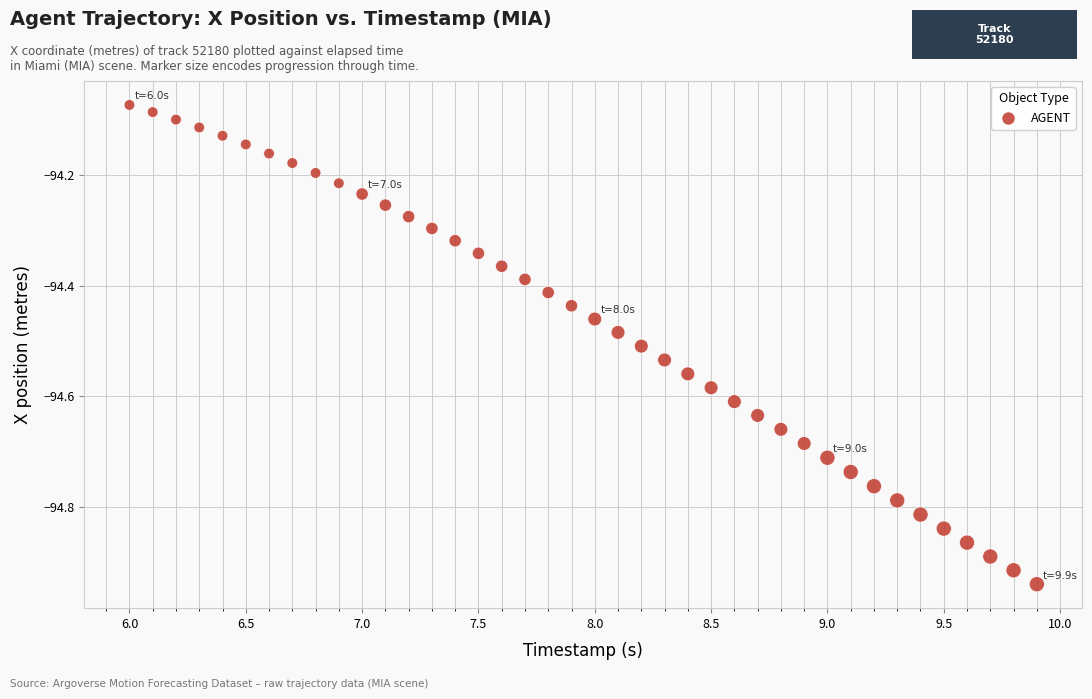

What is the range of Y values (max minus min)?

0.9